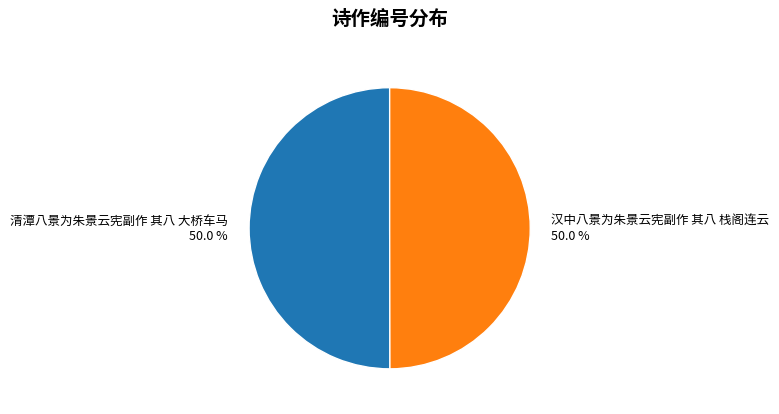

The 汉中八景为朱景云宪副作 其八 栈阁连云 slice represents 50% of the pie. True or false?

True